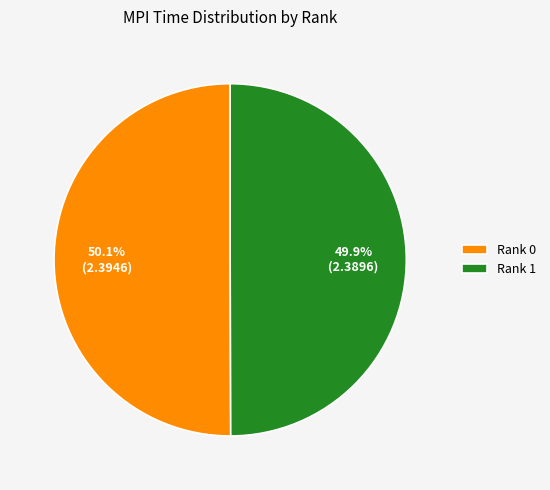

What percentage is the Rank 0 slice, to the nearest percent?

50%